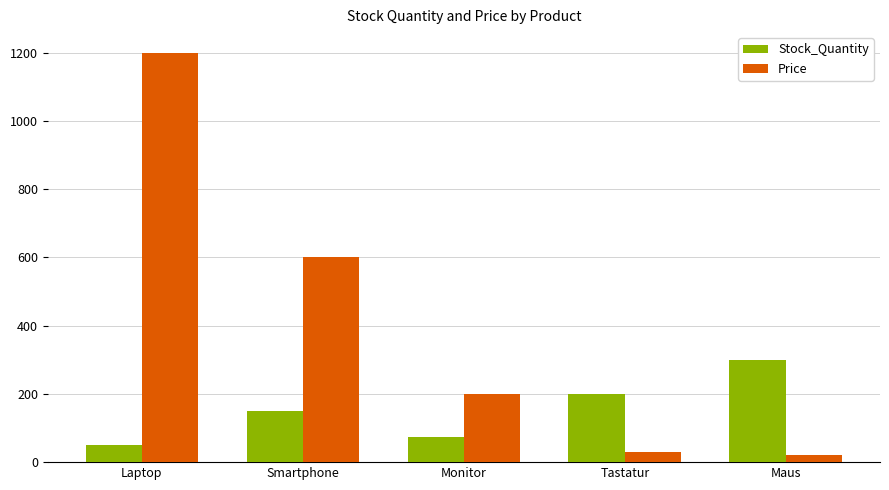

How many data points in Price are less than 200?

2